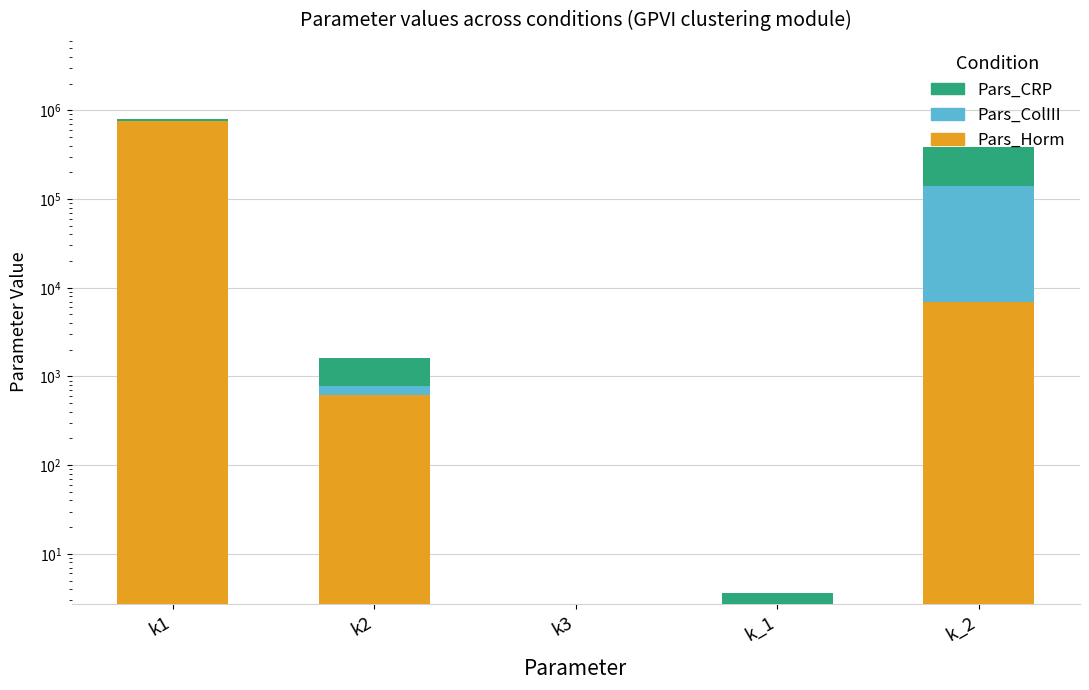

What is the average value of the Pars_ColIII series?

26654.2